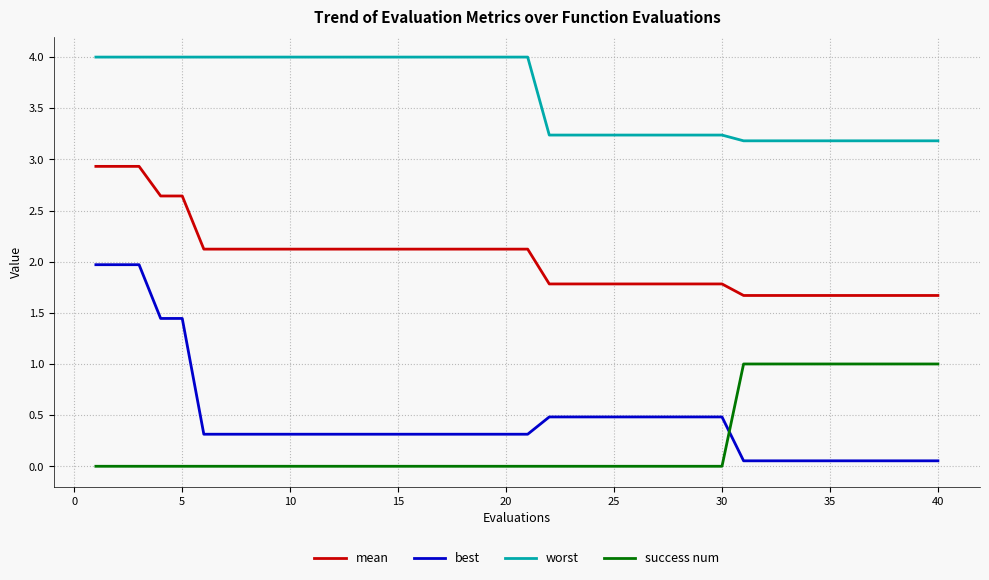

List the series in order of their peak value, highest first.

worst, mean, best, success num